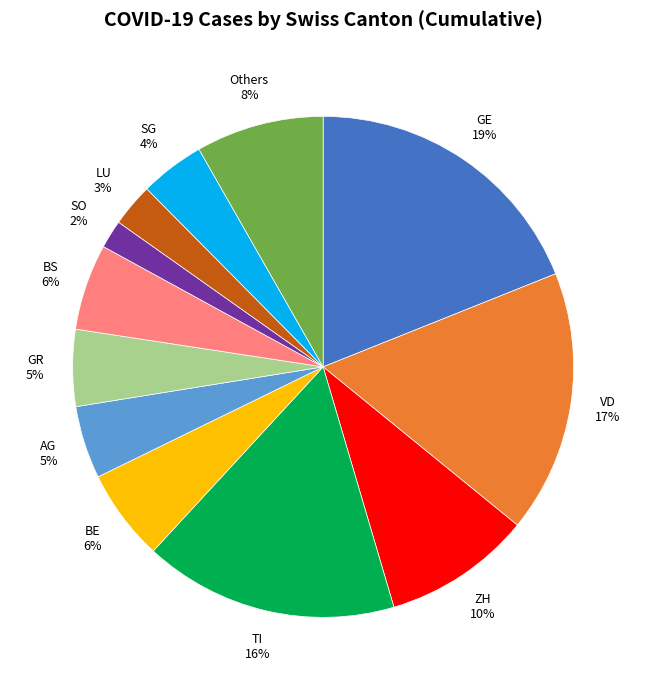

To the nearest percent, what is the difference between the largest and smallest slice percentages?

17%